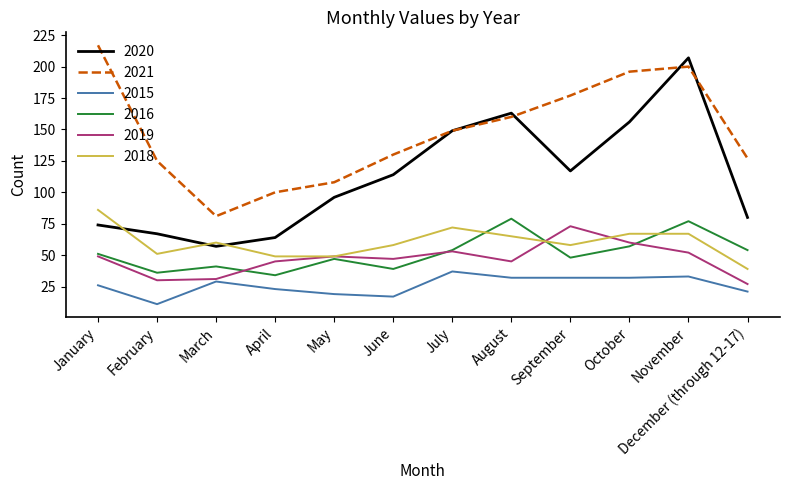

True or false: 2020 and 2016 intersect in this chart.

False